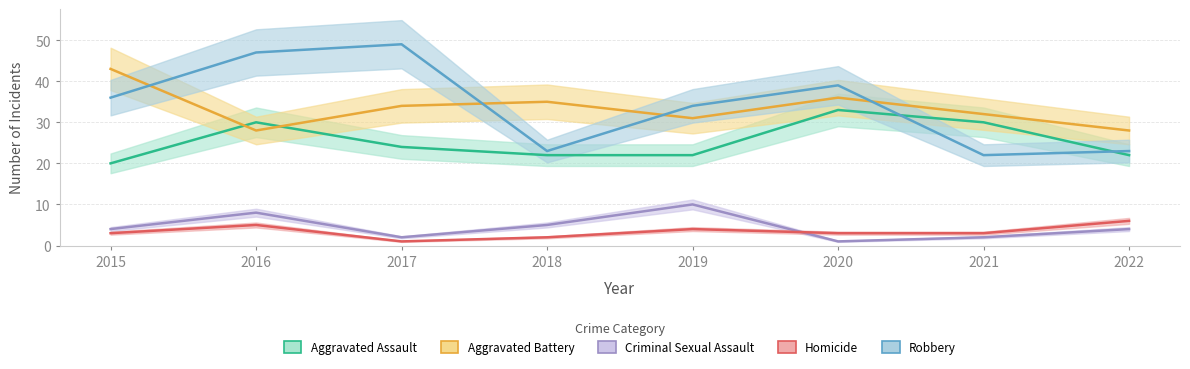

Where is the first local maximum for Aggravated Battery?

2018